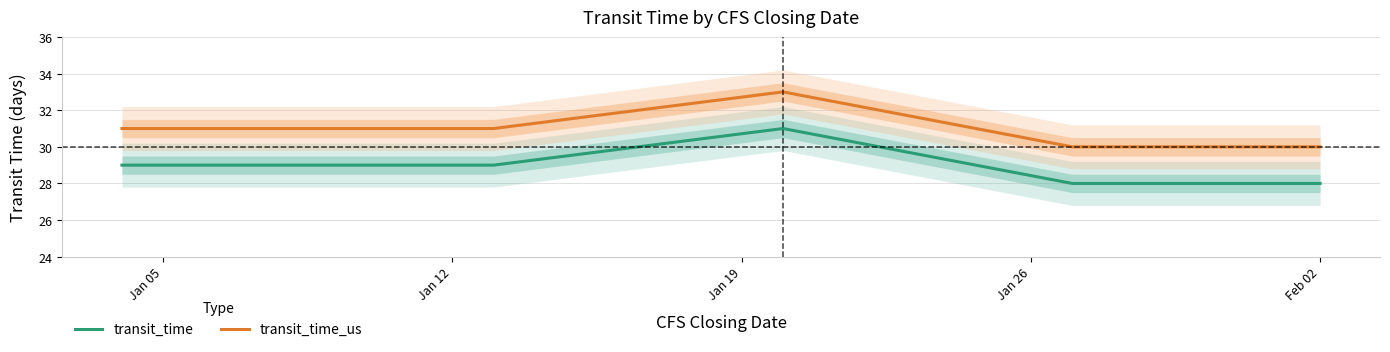

True or false: transit_time and transit_time_us cross at least once.

False